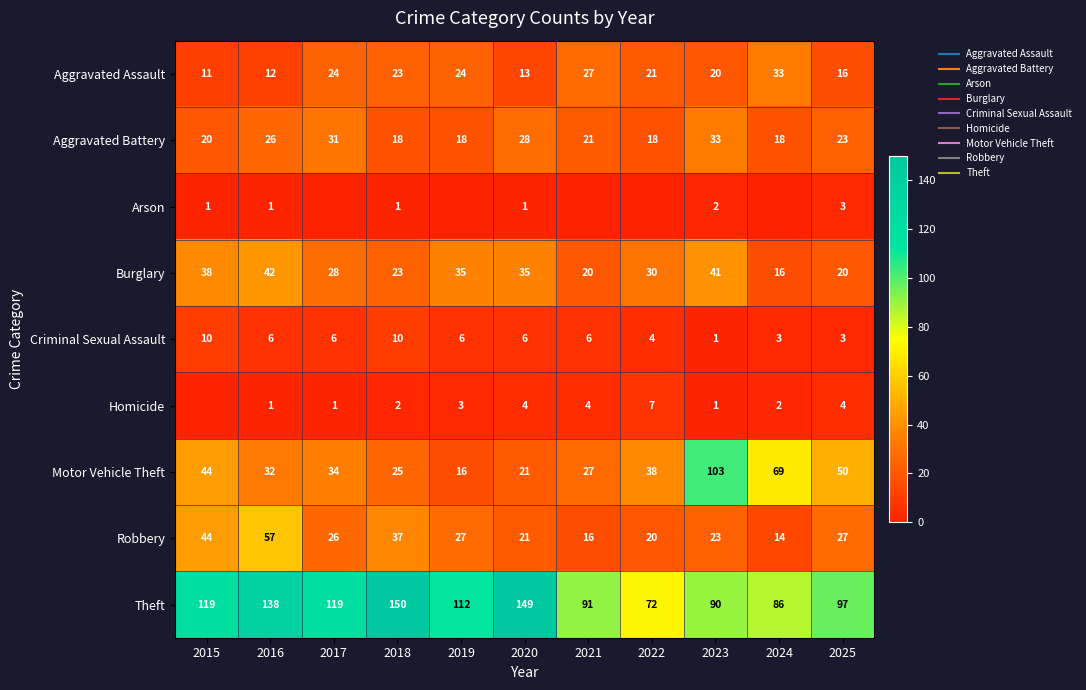

What is the difference between the Aggravated Battery values at 2025 and 2018?

5